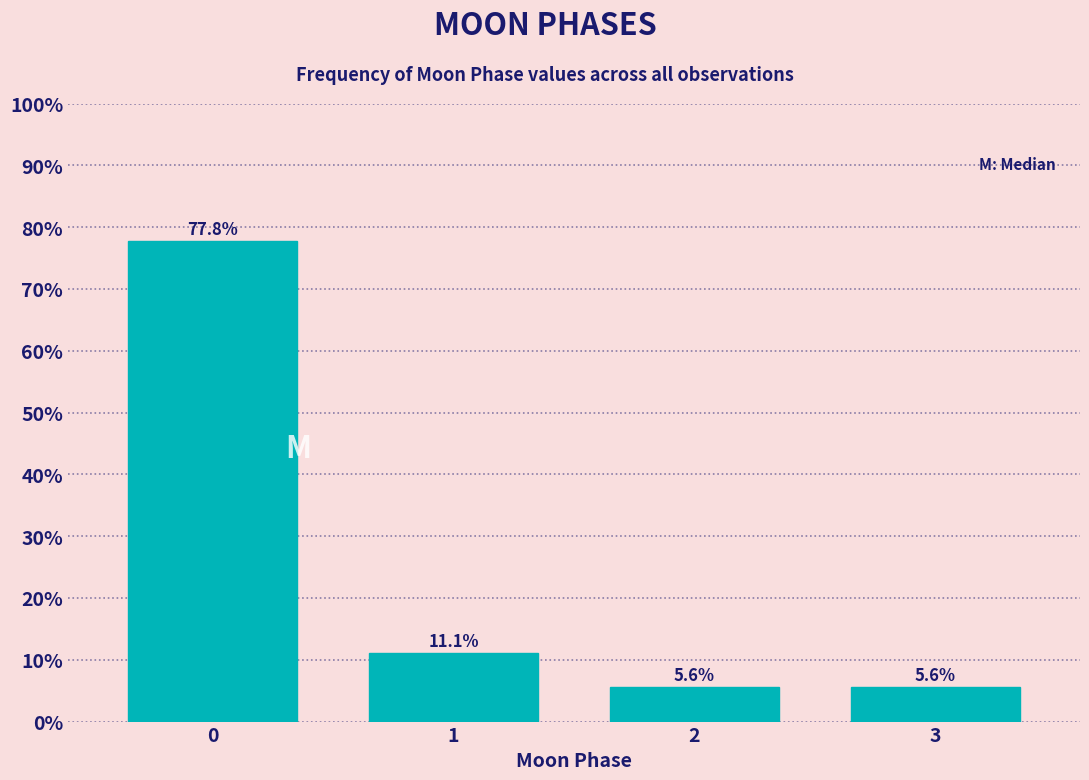

Reading left to right, what are all the values shown in this chart?

0=77.8	1=11.1	2=5.6	3=5.6